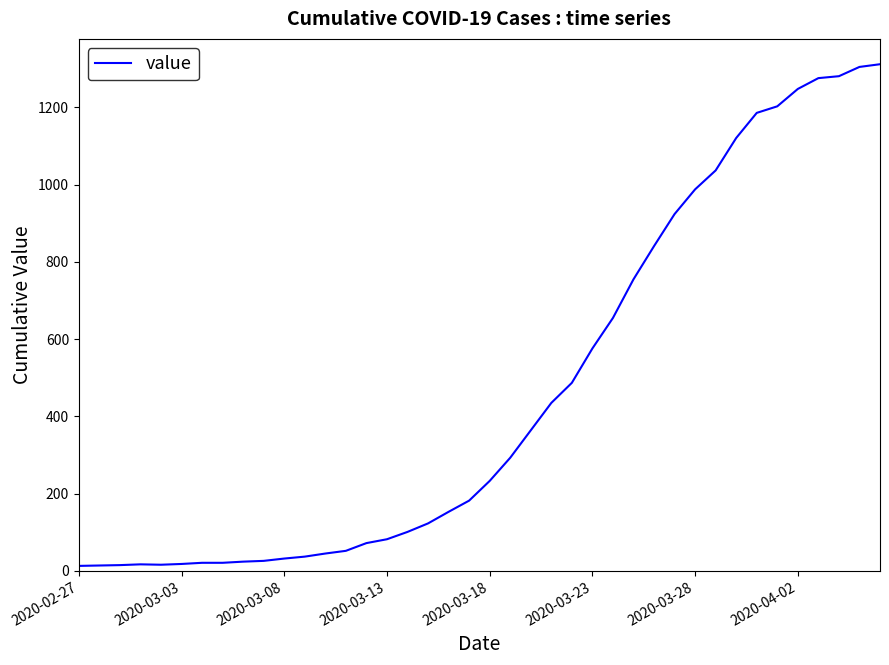

What is the difference between the maximum and minimum values?

1299